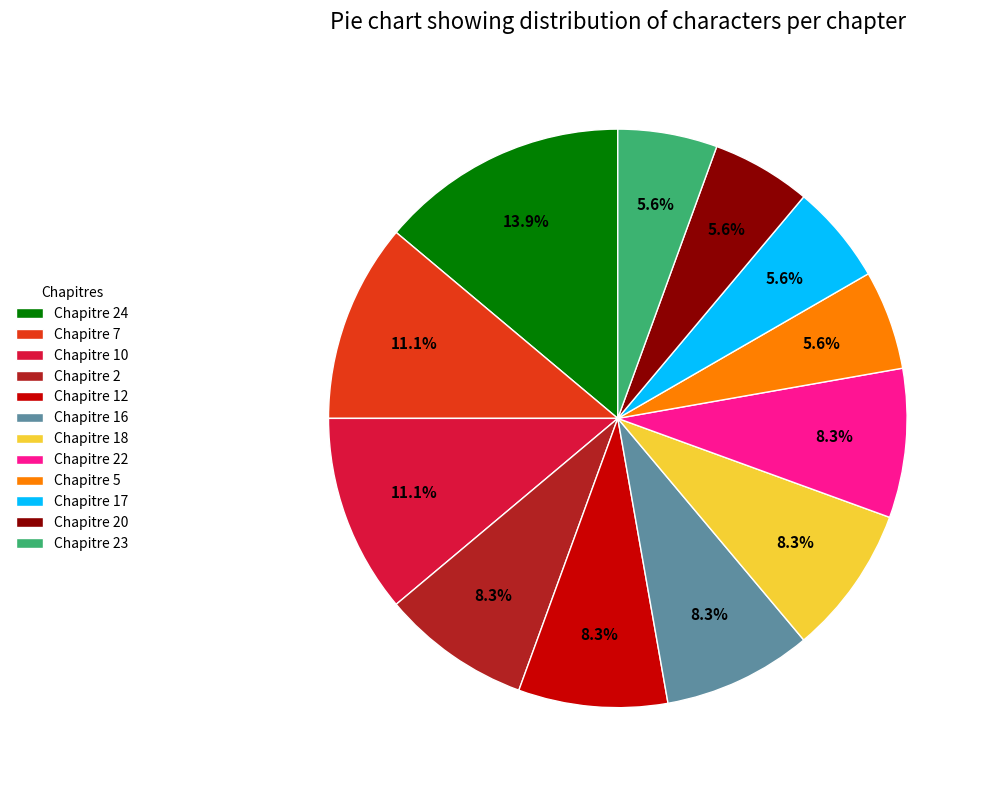

What is the ratio of the value at Chapitre 17 to the value at Chapitre 5?

1.0